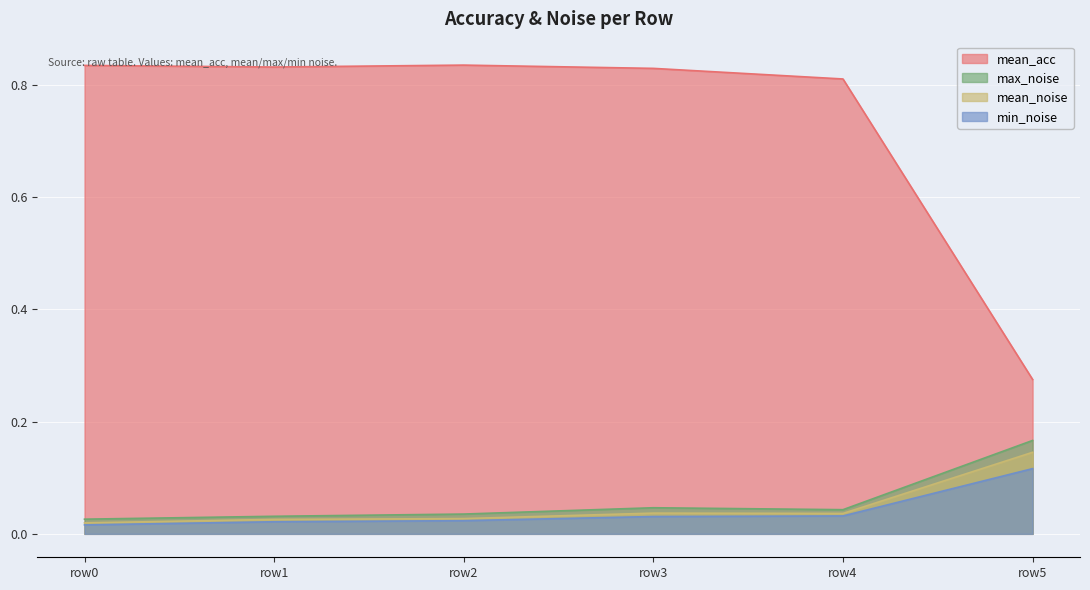

How many max_noise values are between 0 and 1?

6